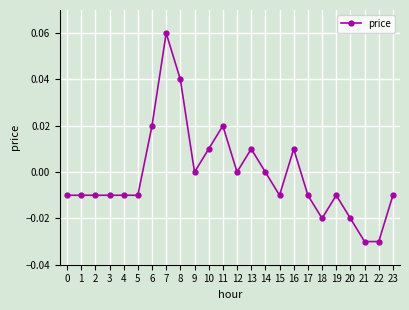

The value at 1 is -0.0. True or false?

True